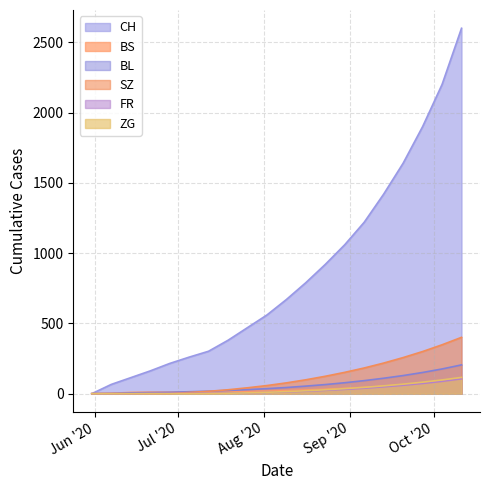

The value of BL at 2020-09-13 is 153. True or false?

False